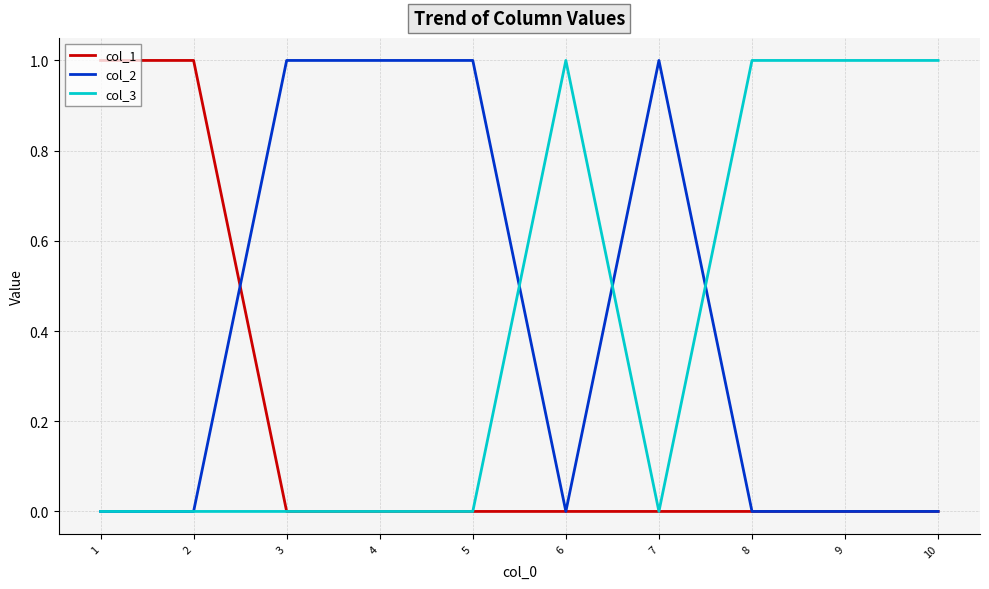

Is the value of col_3 at 8 greater than the value of col_1 at 9?

Yes